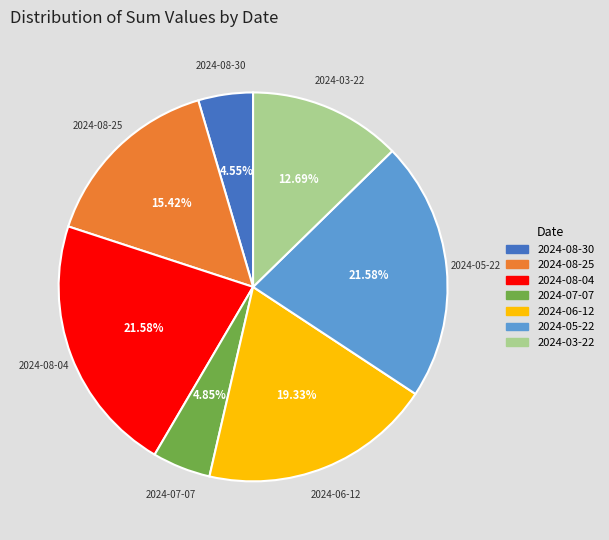

To the nearest percent, what is the difference between the 2024-06-12 and 2024-08-25 slice percentages?

4%